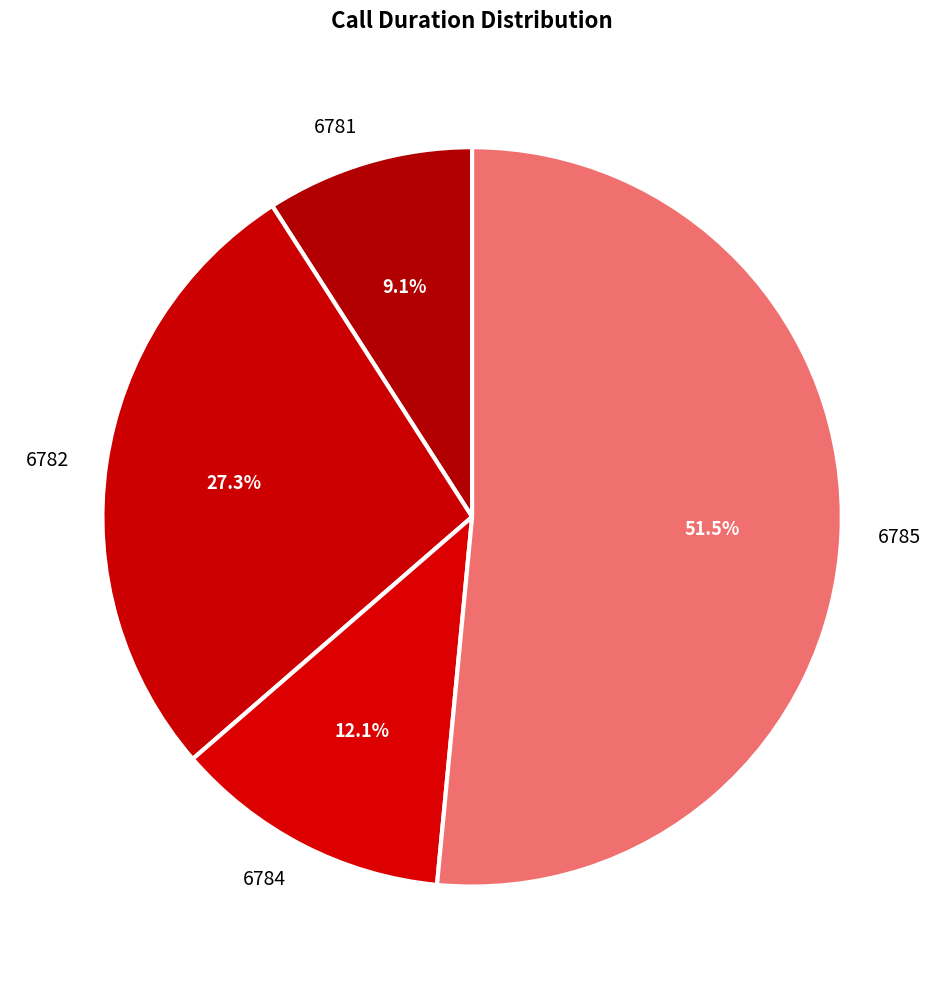

Is 6784 the majority of the pie?

No